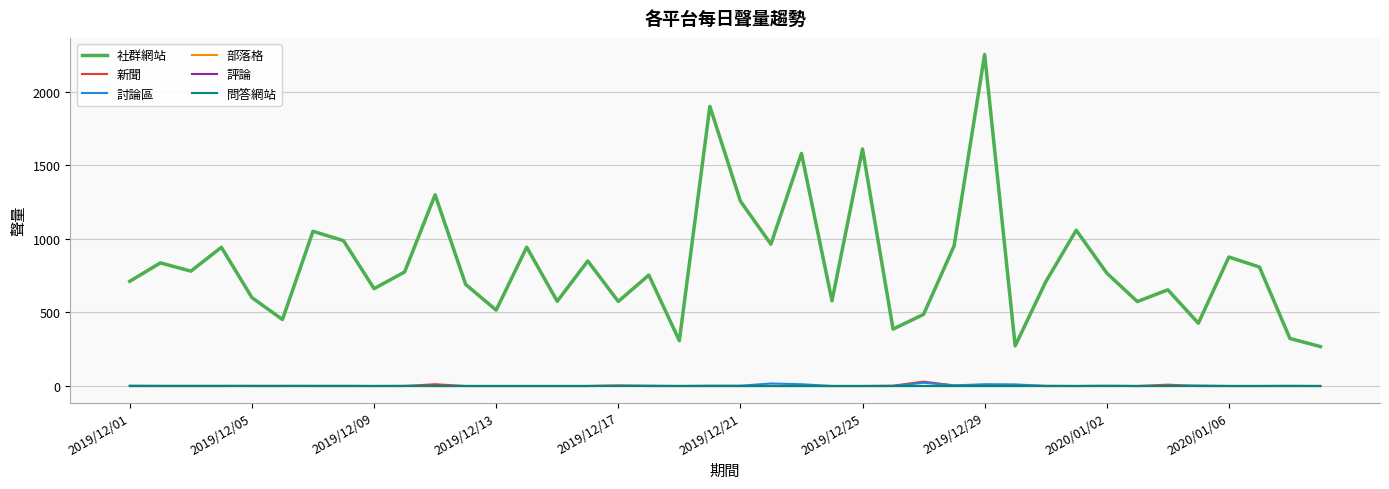

Does the chart display data point markers on the line(s)?

No